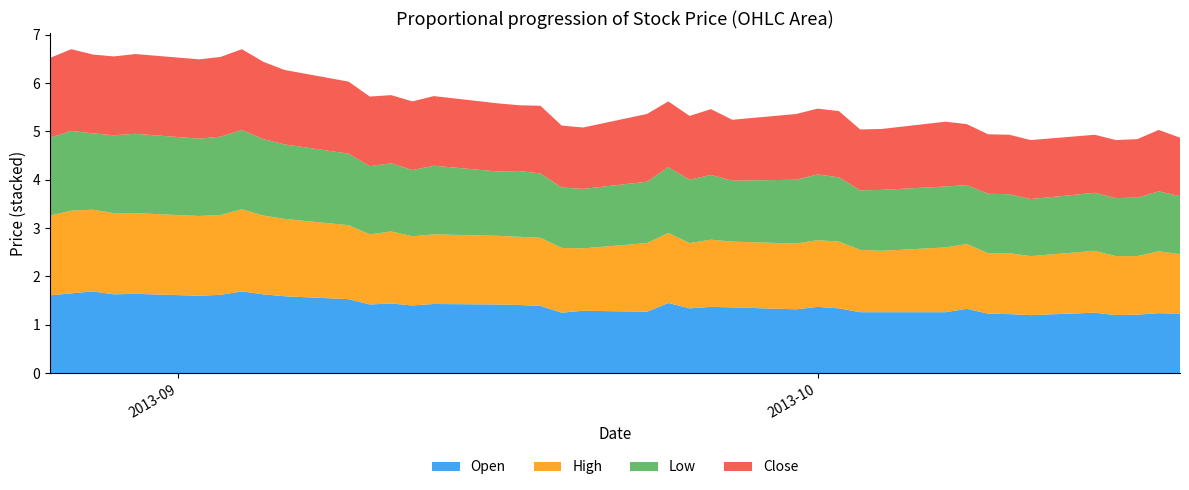

Reading left to right, transcribe all the data shown in this chart.

Open: 1.6	1.6	1.7	1.6	1.6	1.6	1.6	1.7	1.6	1.6	1.5	1.4	1.4	1.4	1.4	1.4	1.4	1.4	1.2	1.3	1.3	1.4	1.3	1.4	1.4	1.3	1.4	1.3	1.3	1.3	1.3	1.3	1.2	1.2	1.2	1.2	1.2	1.2	1.2	1.2
High: 1.6	1.7	1.7	1.7	1.7	1.6	1.6	1.7	1.6	1.6	1.5	1.4	1.5	1.4	1.4	1.4	1.4	1.4	1.3	1.3	1.4	1.4	1.4	1.4	1.4	1.4	1.4	1.4	1.3	1.3	1.3	1.3	1.2	1.3	1.2	1.3	1.2	1.2	1.3	1.2
Low: 1.6	1.6	1.6	1.6	1.6	1.6	1.6	1.6	1.6	1.5	1.5	1.4	1.4	1.4	1.4	1.3	1.4	1.3	1.2	1.2	1.3	1.4	1.3	1.3	1.3	1.3	1.4	1.3	1.2	1.3	1.3	1.2	1.2	1.2	1.2	1.2	1.2	1.2	1.2	1.2
Close: 1.6	1.7	1.6	1.6	1.6	1.6	1.6	1.7	1.6	1.5	1.5	1.4	1.4	1.4	1.4	1.4	1.4	1.4	1.3	1.3	1.4	1.4	1.3	1.4	1.3	1.4	1.4	1.4	1.3	1.3	1.3	1.3	1.2	1.2	1.2	1.2	1.2	1.2	1.3	1.2